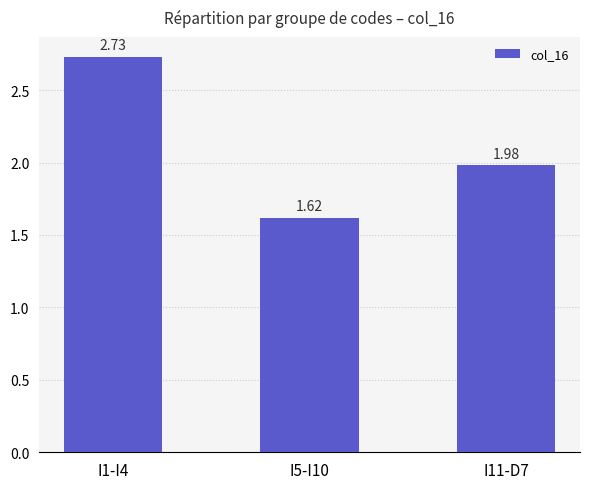

What is the difference between the maximum and minimum values?

1.1